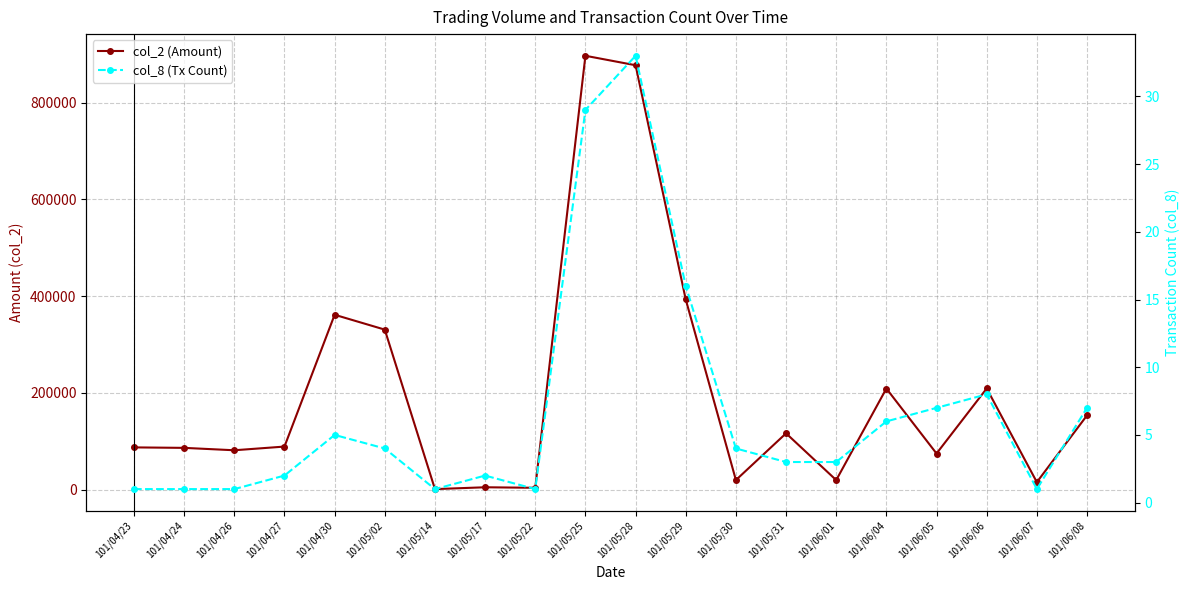

Which category has the highest value across all series?

101/05/25